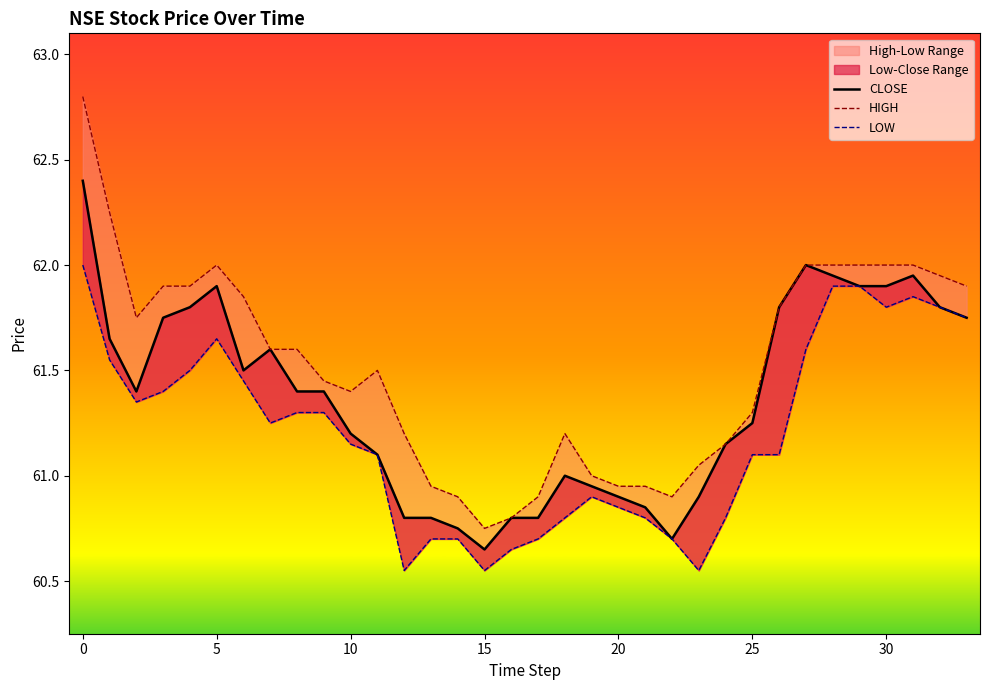

What is the smallest value displayed?

60.5